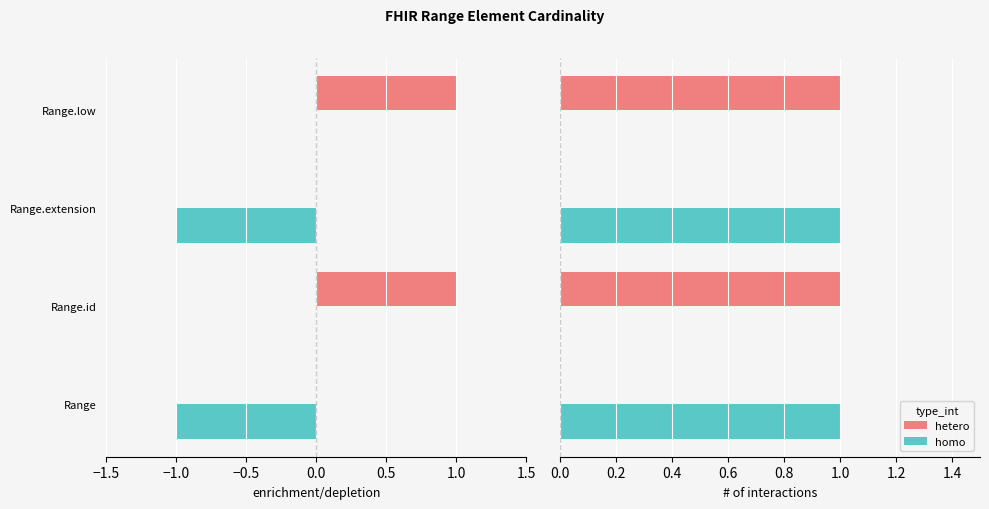

Are the bars grouped side by side (vs. stacked)?

Yes